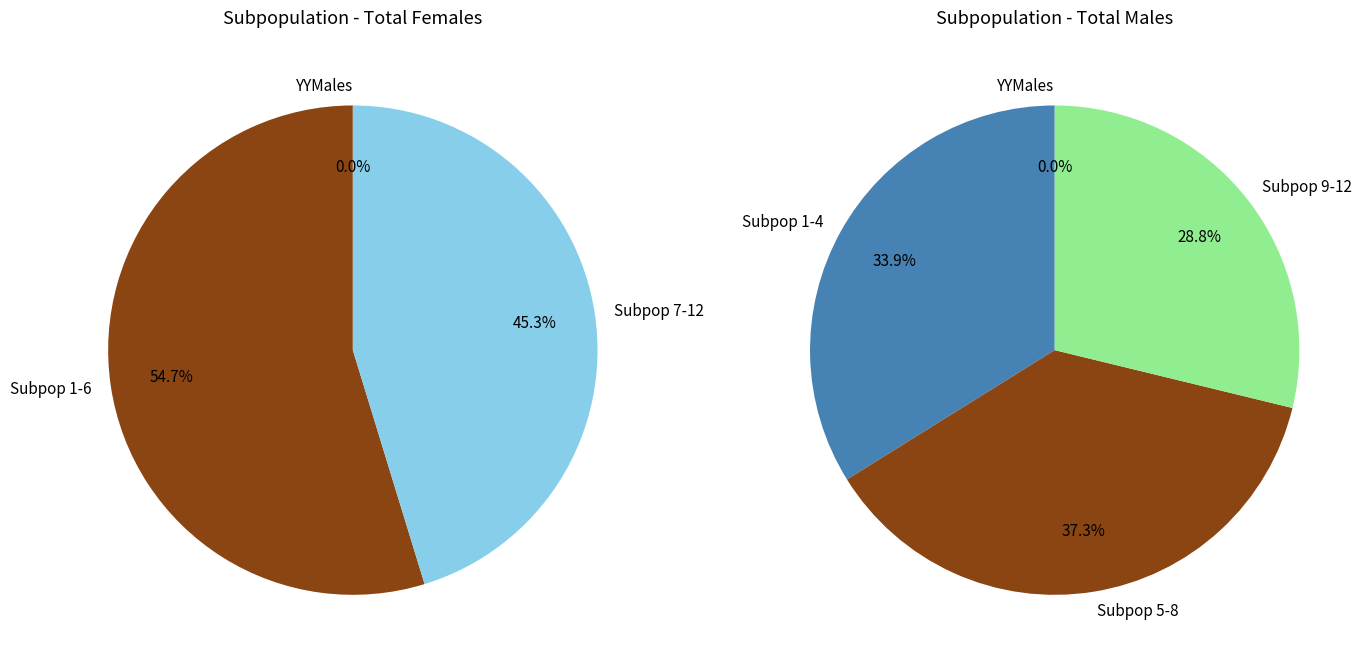

How much of the chart is everything except 8?

94.3%